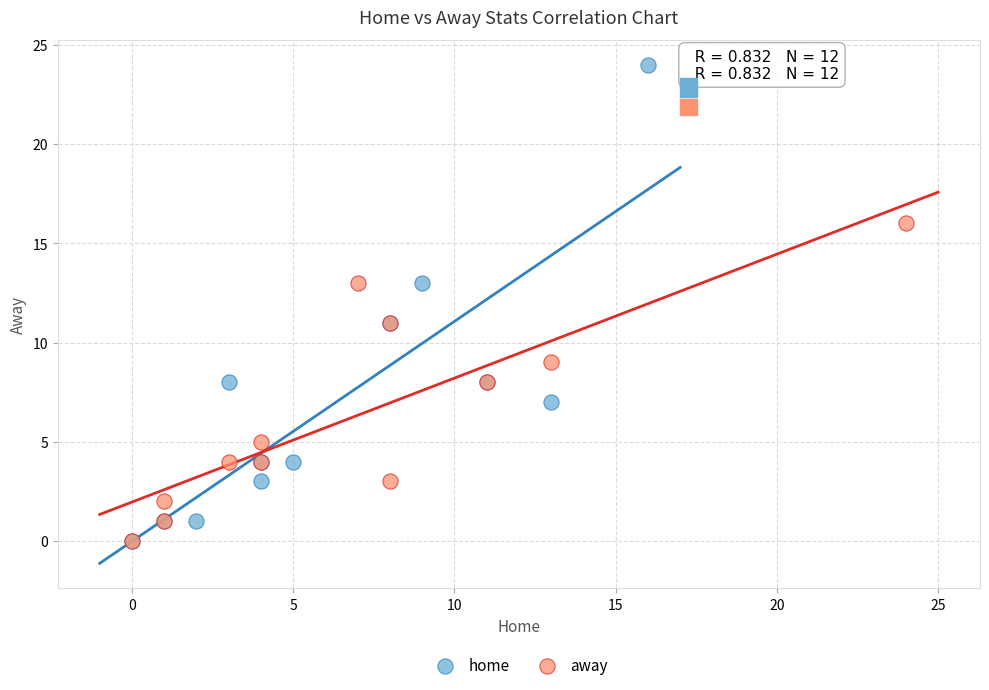

Which series has the widest spread of Y values?

home